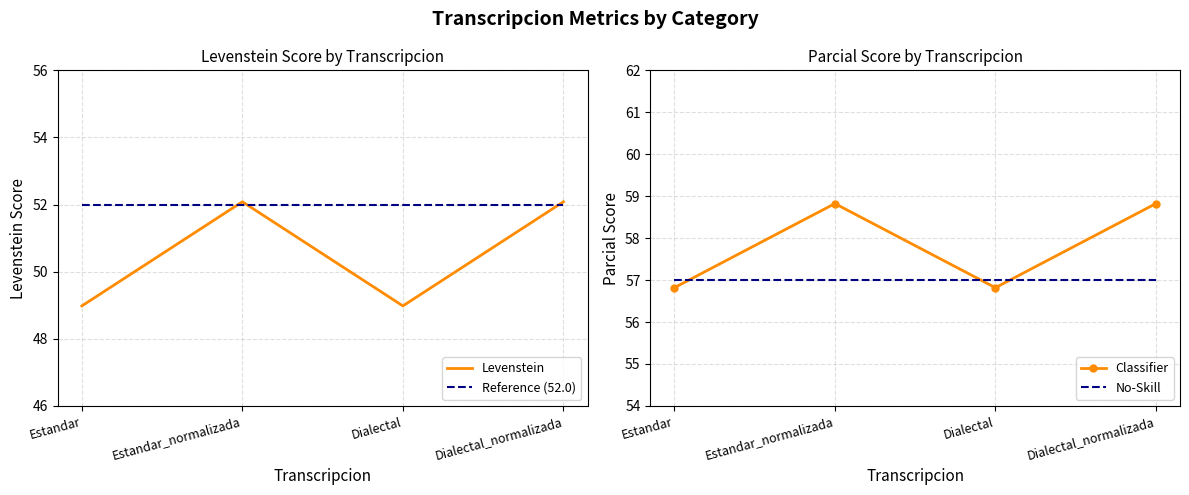

List the series in order of their peak value, lowest first.

Reference (52.0), Levenstein, No-Skill, Classifier